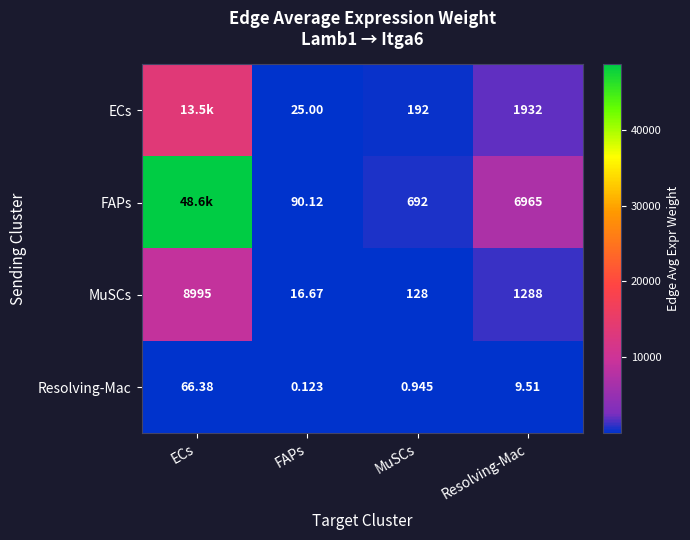

What is the spread (max minus min) of values at FAPs?

90.0